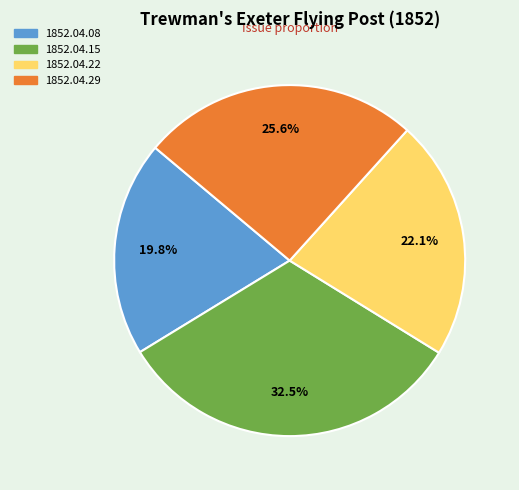

Does any single category account for the majority?

No